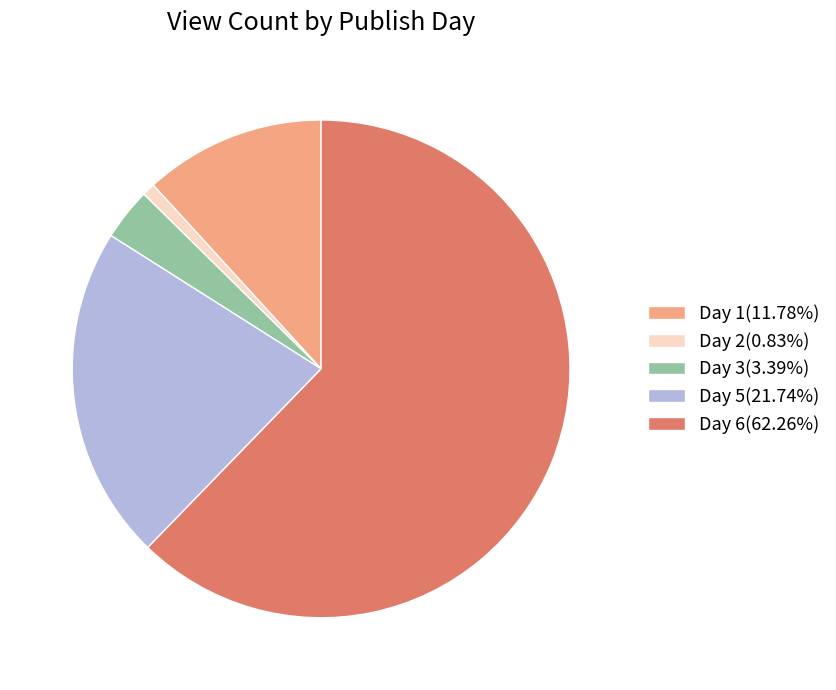

Count the number of slices in the pie.

5